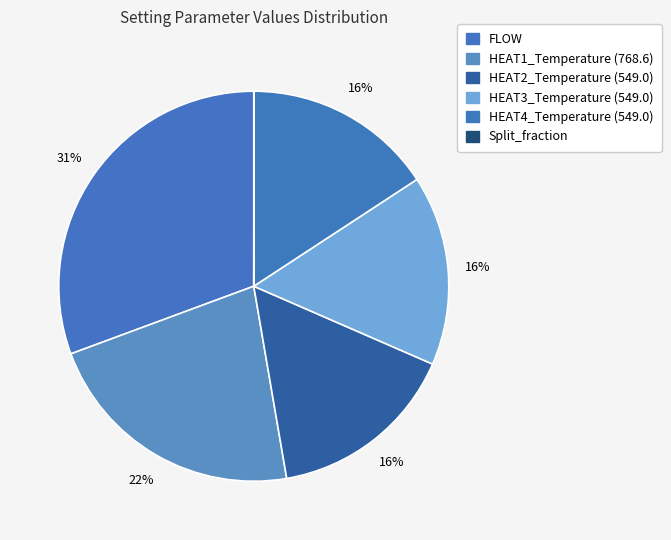

The HEAT4_Temperature (549.0) slice represents 30% of the pie. True or false?

False